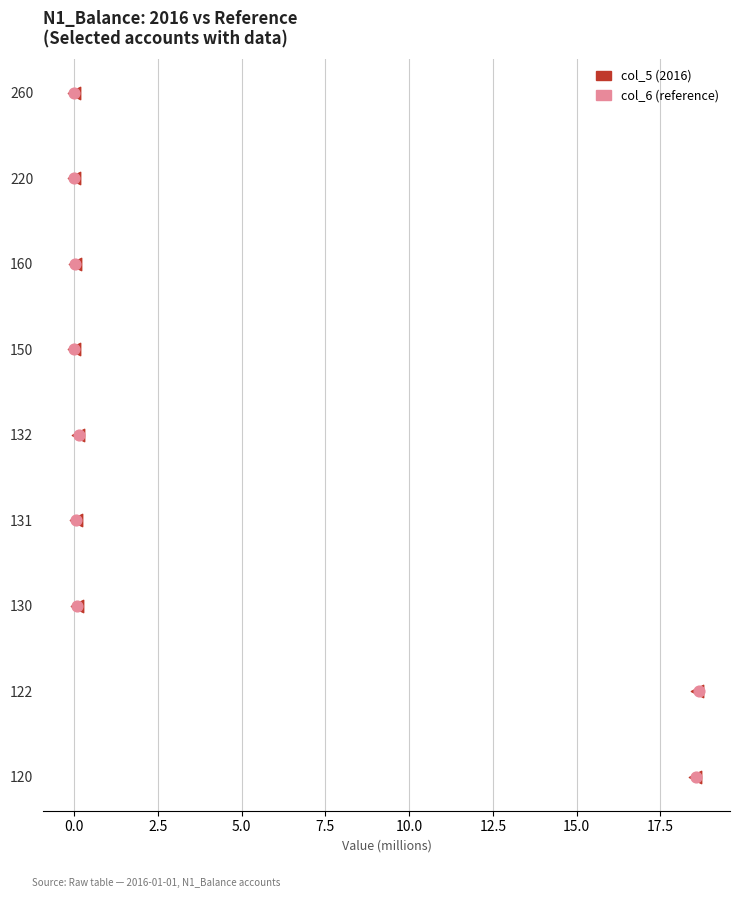

Which series contains the lowest Y value?

col_5 (2016)